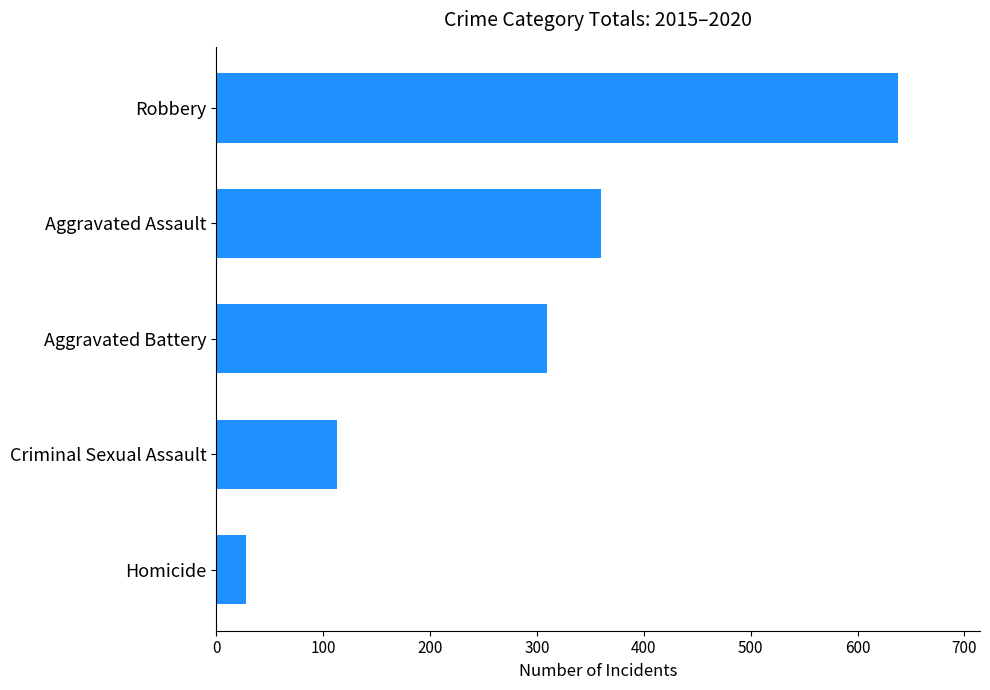

Reading top to bottom, what are all the values shown in this chart?

Robbery=638	Aggravated Assault=360	Aggravated Battery=309	Criminal Sexual Assault=113	Homicide=28